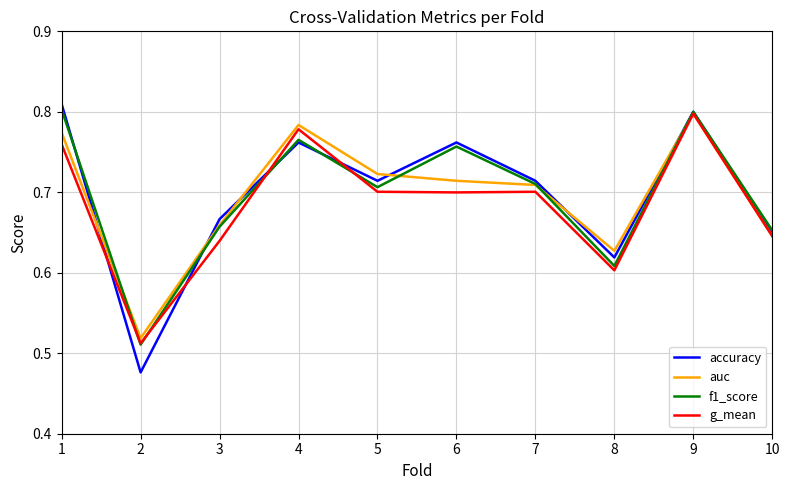

At which label is auc closest to 0?

2